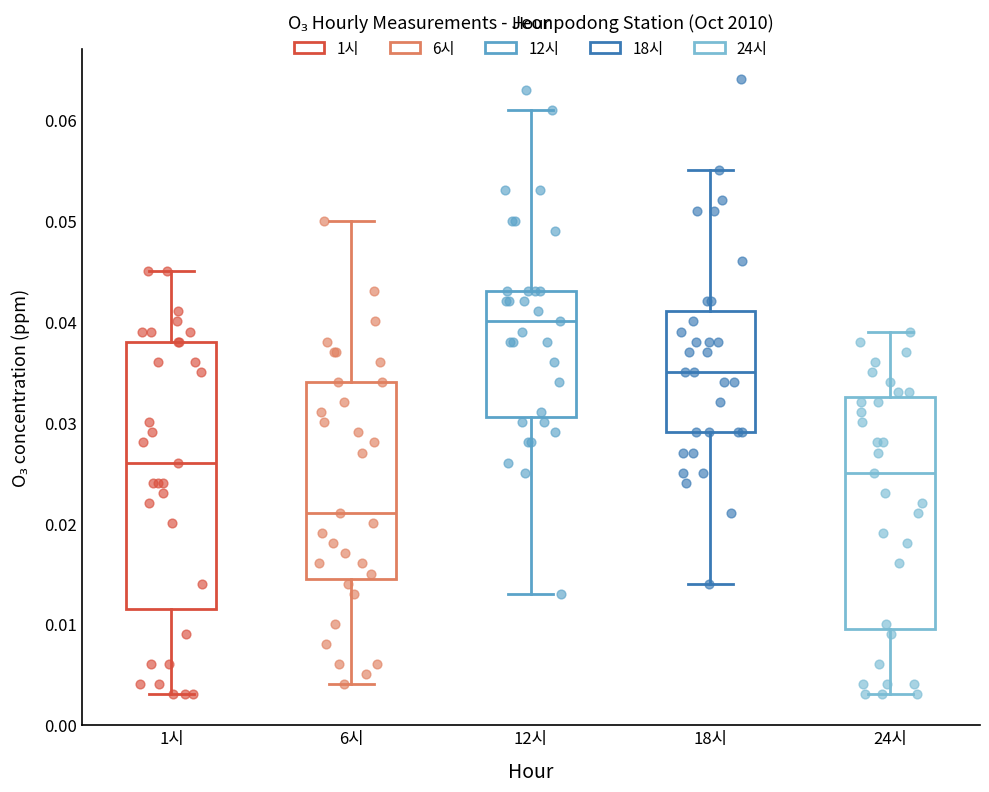

Reading left to right, read every box against the y-axis: the position of its median line, the range the box covers, and the ends of its whiskers. The values are not printed on the chart, so give them approximately, as read against the axis.

1시: median 0.026, box 0.012 to 0.038, whiskers 0.003 to 0.045
6시: median 0.021, box 0.015 to 0.034, whiskers 0.004 to 0.050
12시: median 0.040, box 0.031 to 0.043, whiskers 0.013 to 0.061
18시: median 0.035, box 0.029 to 0.041, whiskers 0.014 to 0.055
24시: median 0.025, box 0.010 to 0.033, whiskers 0.003 to 0.039